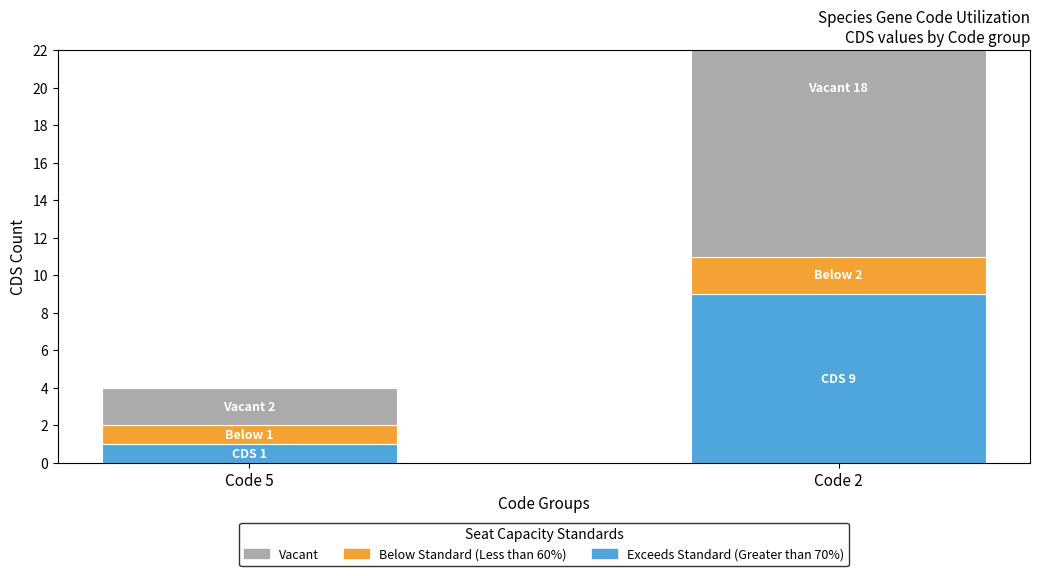

List the series in order of their overall mean, lowest first.

Below Standard (Less than 60%), Exceeds Standard (Greater than 70%), Vacant